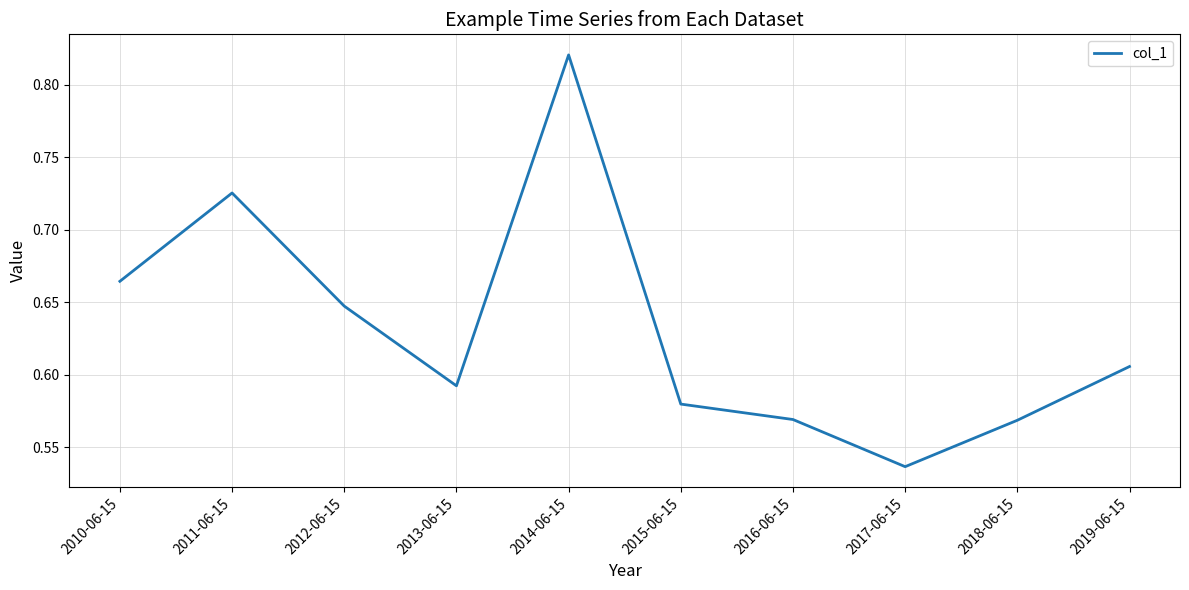

True or false: the data shows 0.1 at 2013-06-15.

False